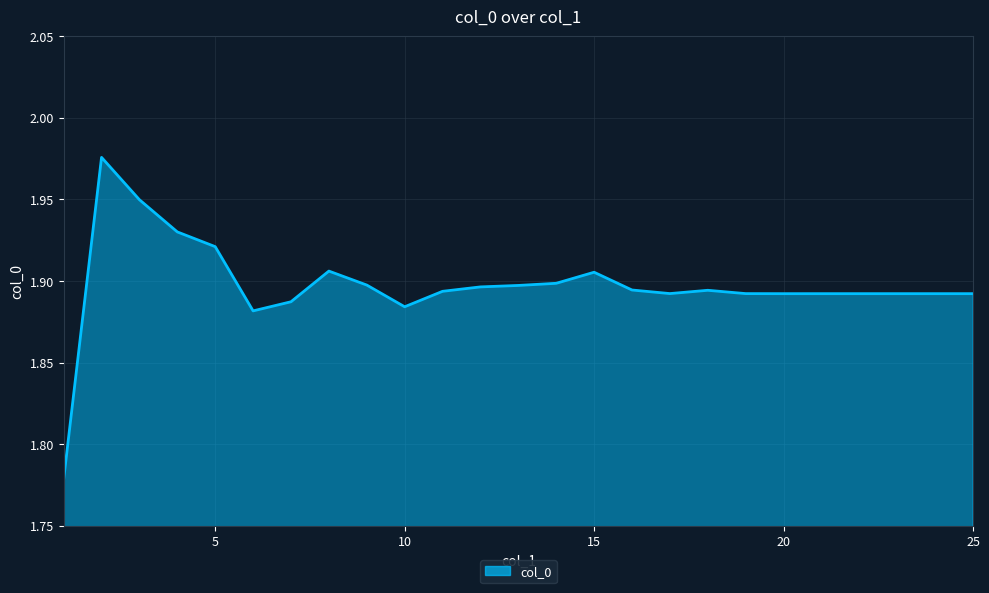

What is the value of the 11th point from the left?

1.9